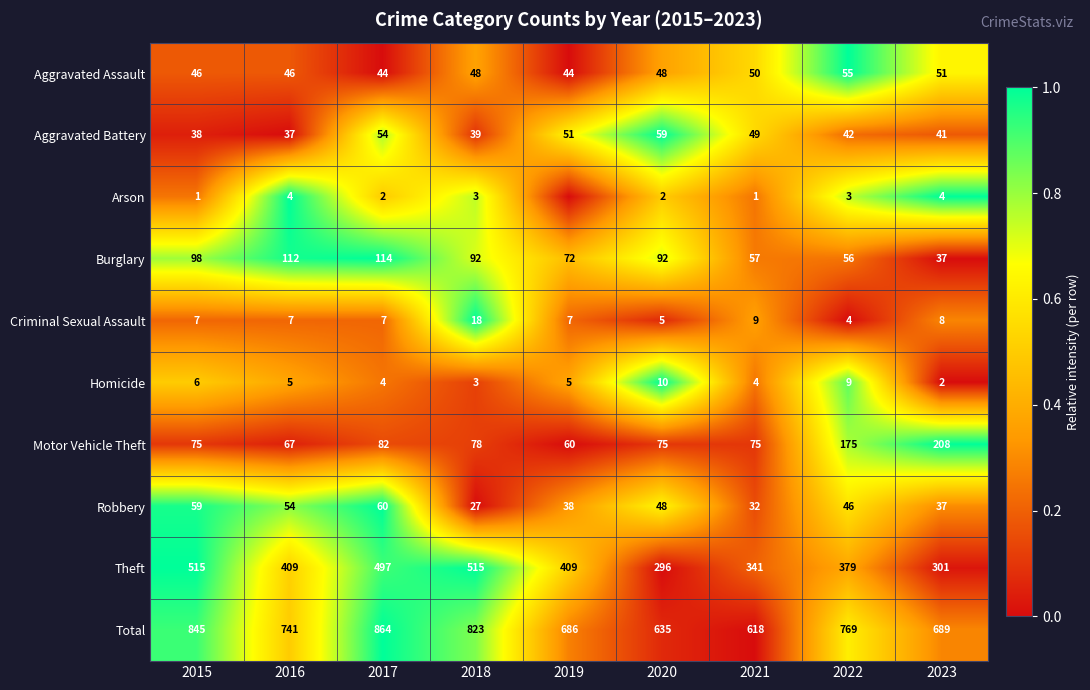

Is the value of Robbery at 2015 greater than the value of Total at 2020?

No